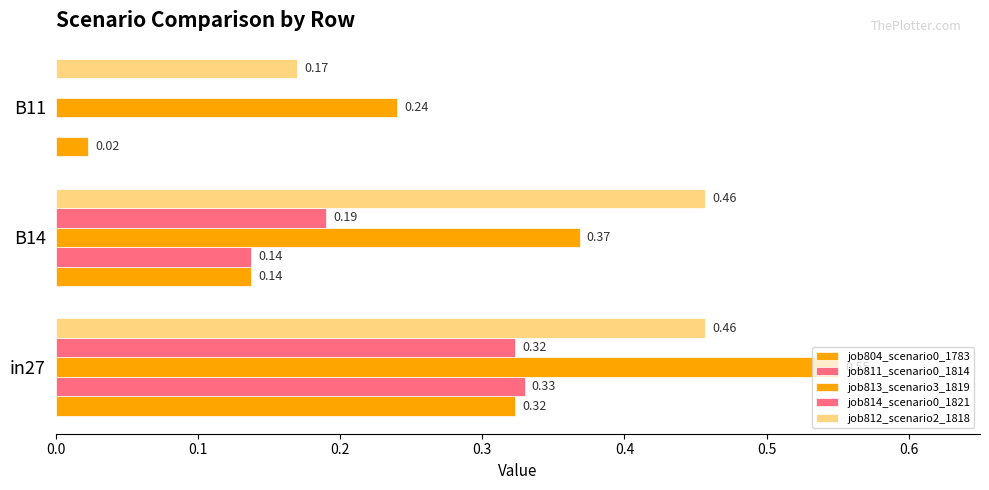

Reading right to left, what are all the values shown in this chart?

job804_scenario0_1783: 0.0	0.1	0.3
job811_scenario0_1814: 0.0	0.1	0.3
job813_scenario3_1819: 0.2	0.4	0.6
job814_scenario0_1821: 0.0	0.2	0.3
job812_scenario2_1818: 0.2	0.5	0.5